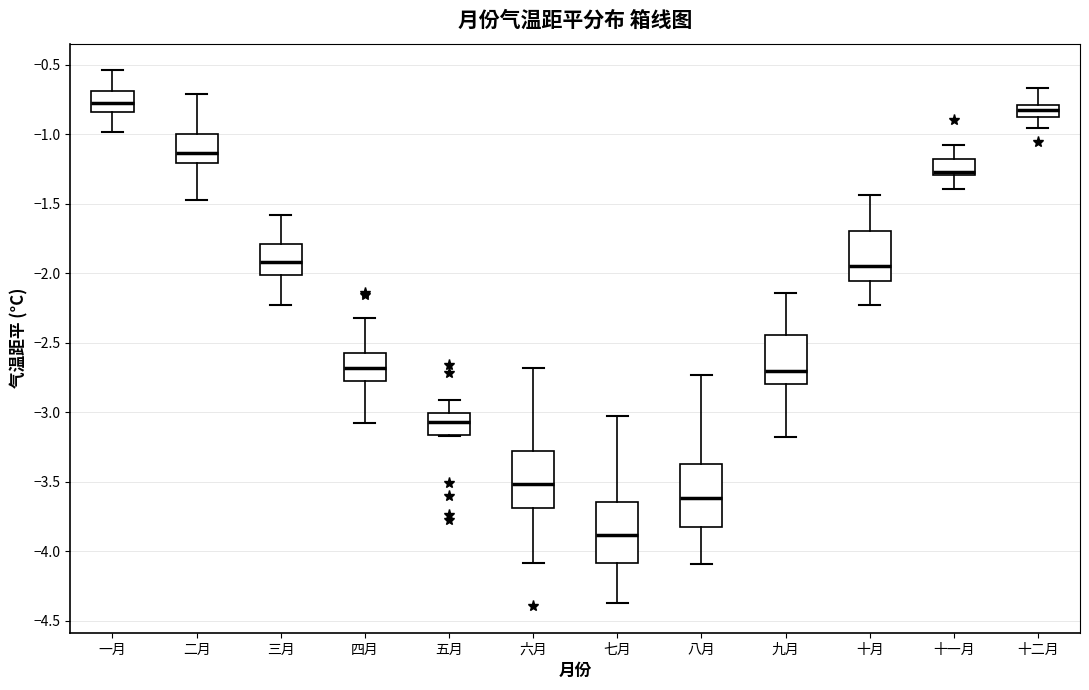

Where is the lower edge of the box for 十二月 on the y-axis? The values are not printed on the chart, so give them approximately, as read against the axis.

-0.90